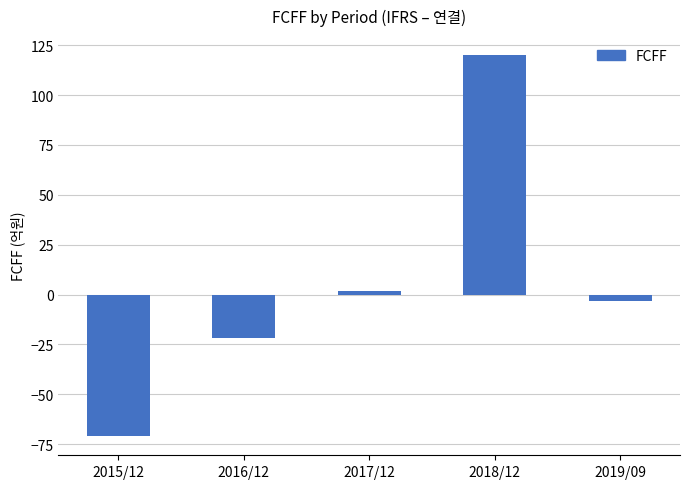

Reading right to left, what are all the values shown in this chart?

-3	120	2	-22	-71